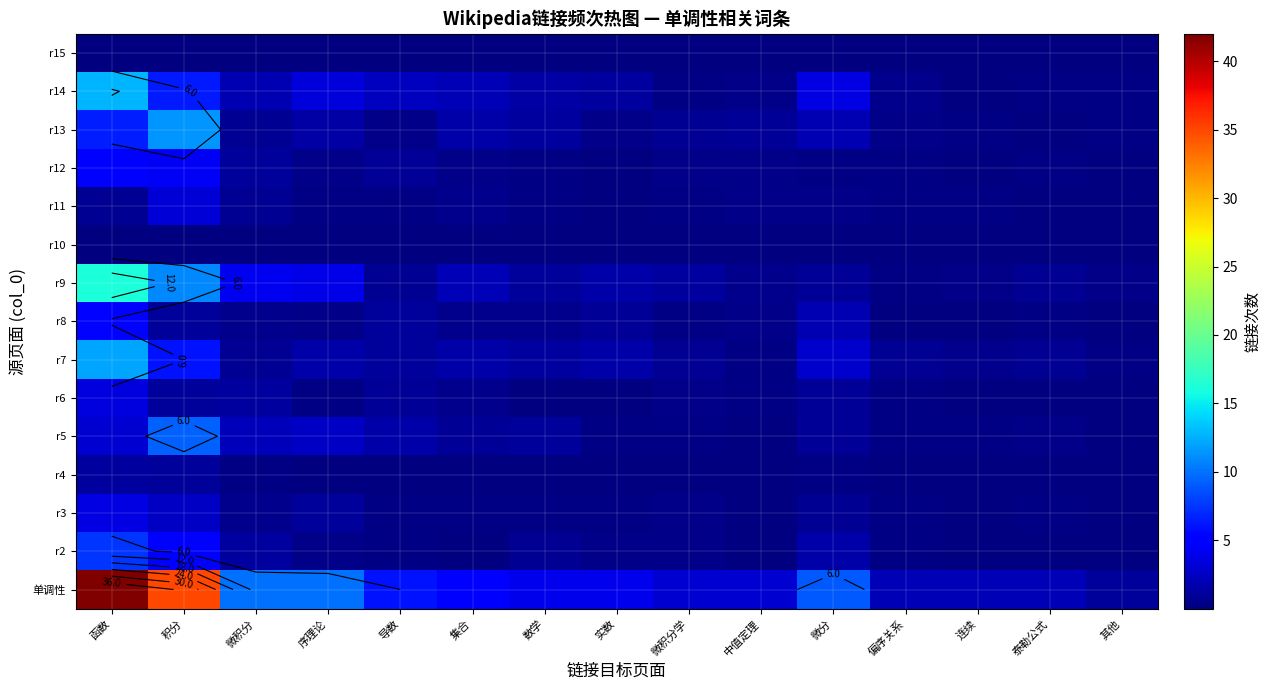

Is it true that r9 equals 3.3 at 集合?

False